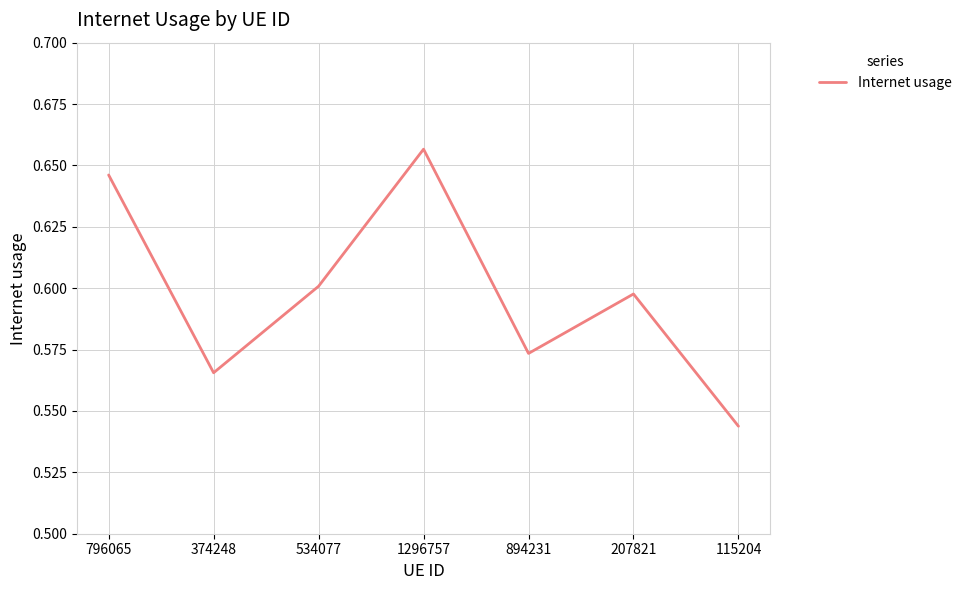

What is the change in value from 1296757 to 894231?

-0.1